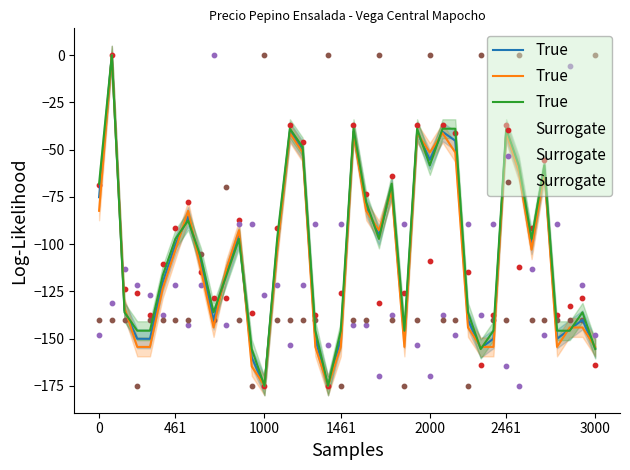

Is the value of Surrogate at 8 greater than the value of True at 34?

No